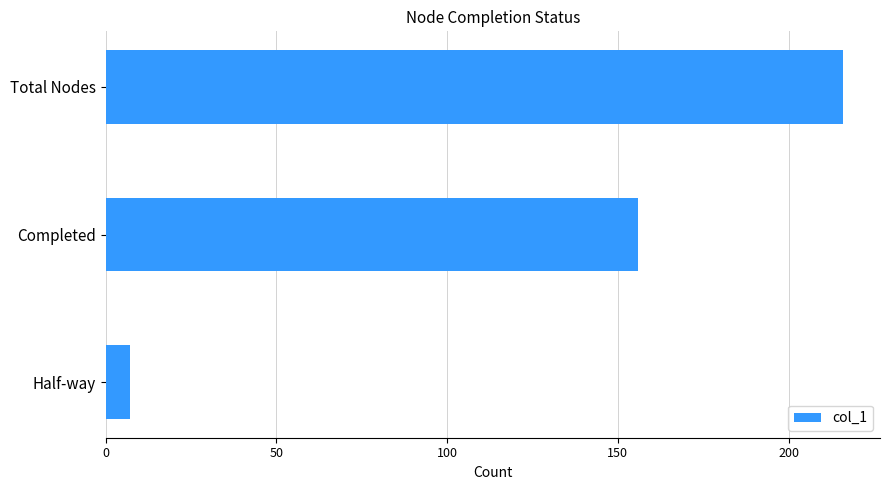

List the labels in order of value, smallest first.

Half-way, Completed, Total Nodes